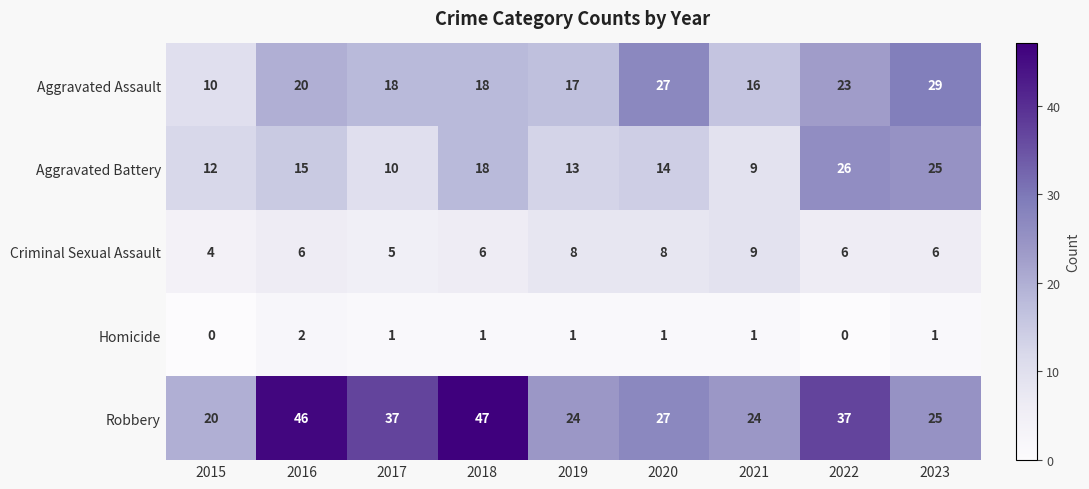

At which label does Aggravated Assault reach its minimum?

2015